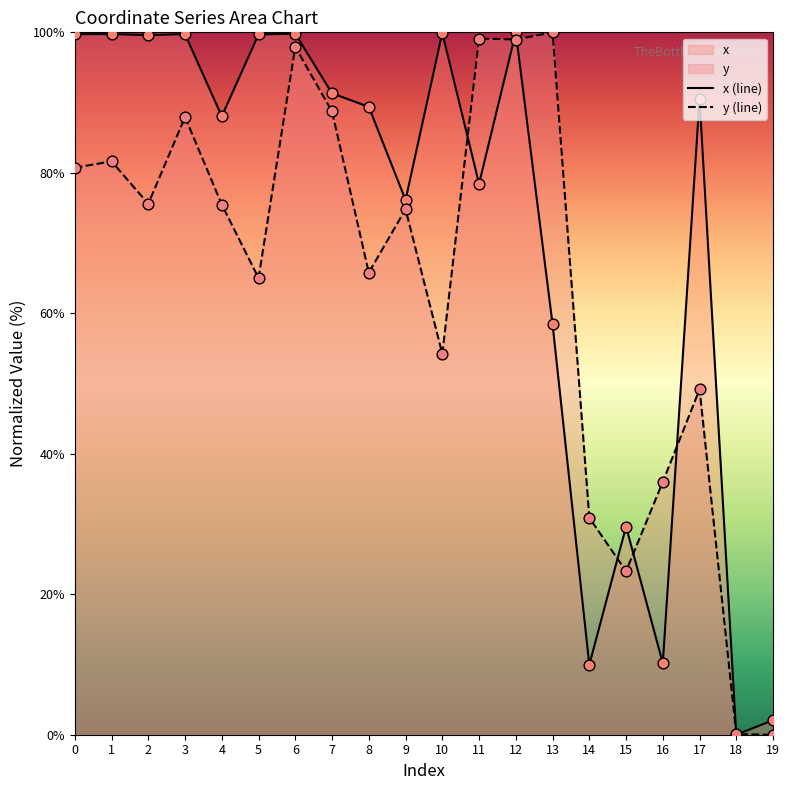

At which category is the sum across all series the highest?

12